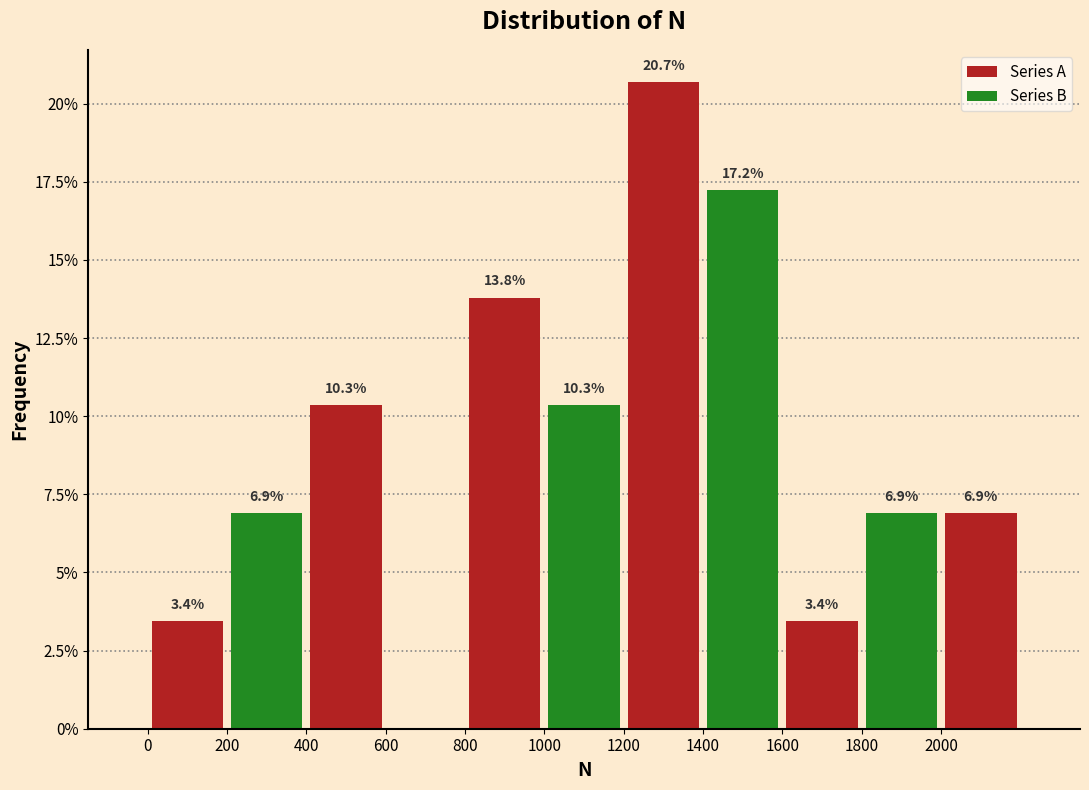

Which range on the x-axis has the tallest bar?

1200 to 1400